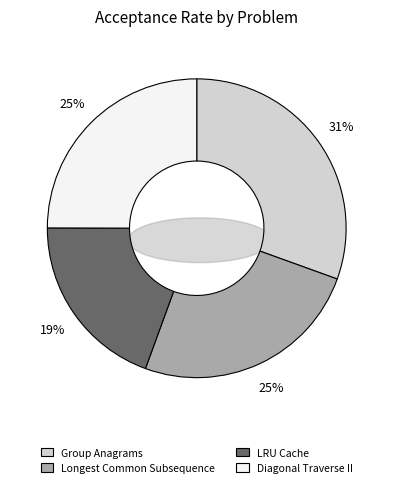

The Longest Common Subsequence slice represents 18% of the pie. True or false?

False